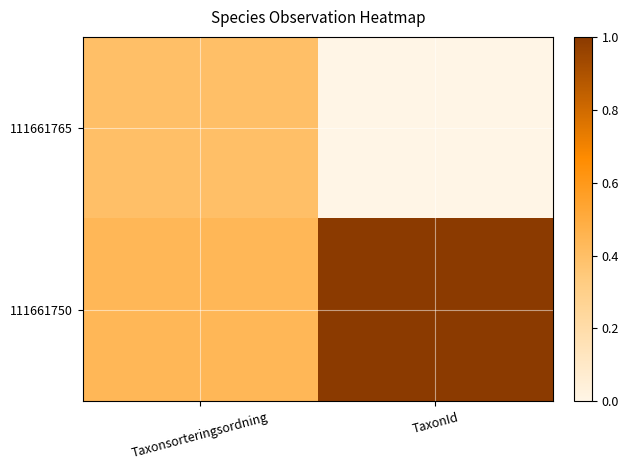

Reading left to right, list all the values displayed in this chart.

111661765: Taxonsorteringsordning=0.4	TaxonId=0.0
111661750: Taxonsorteringsordning=0.4	TaxonId=1.0